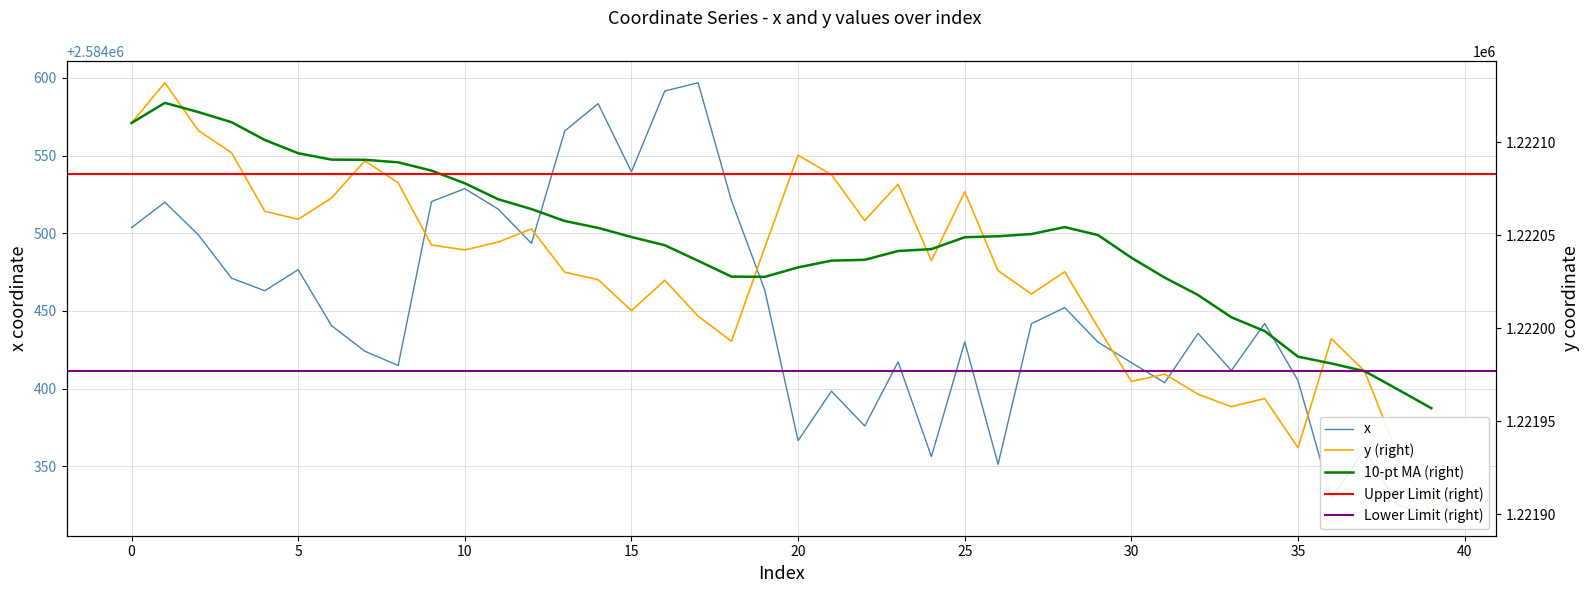

What is the total value across all series at 14?

3806609.5